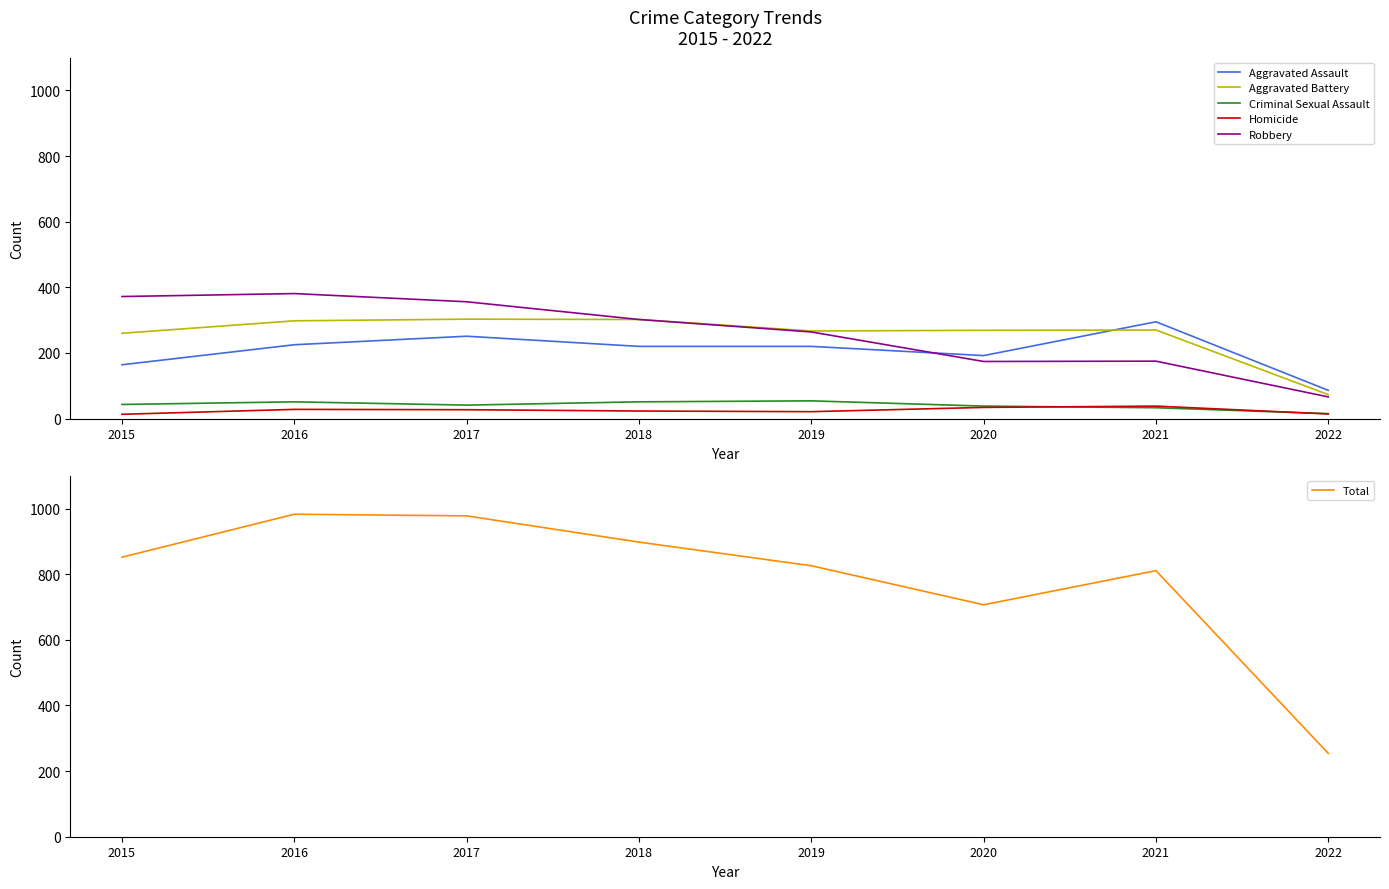

Which series has the largest total across all categories?

Total